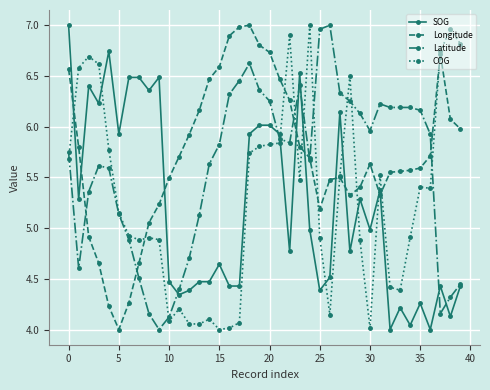

True or false: COG and Latitude cross at least once.

True